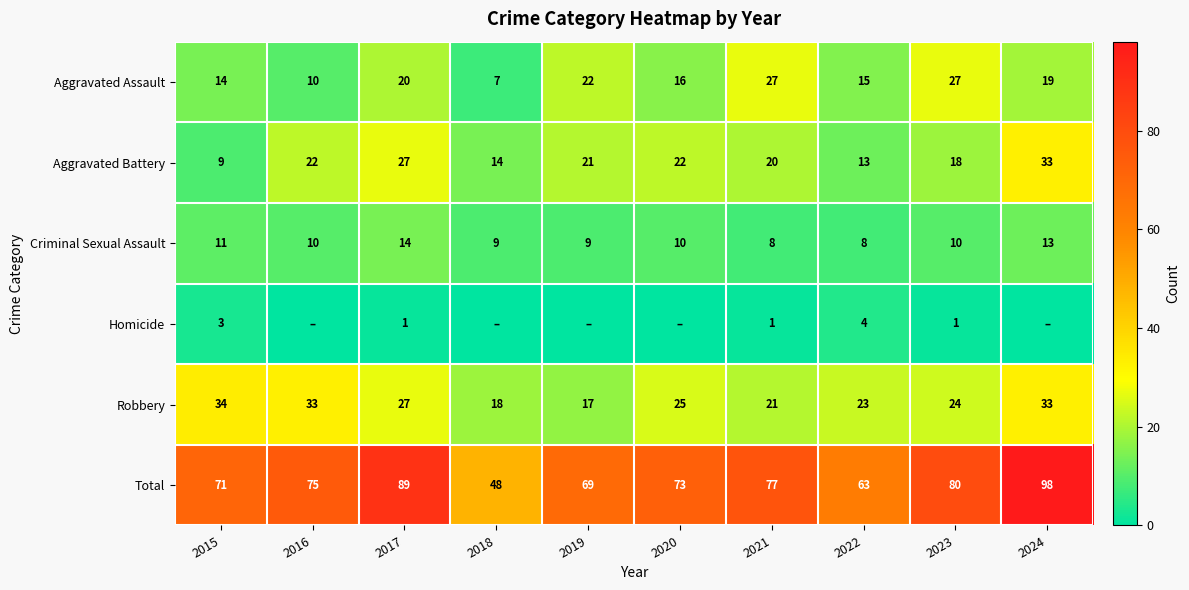

Where is Aggravated Assault nearest to the value 17?

2020